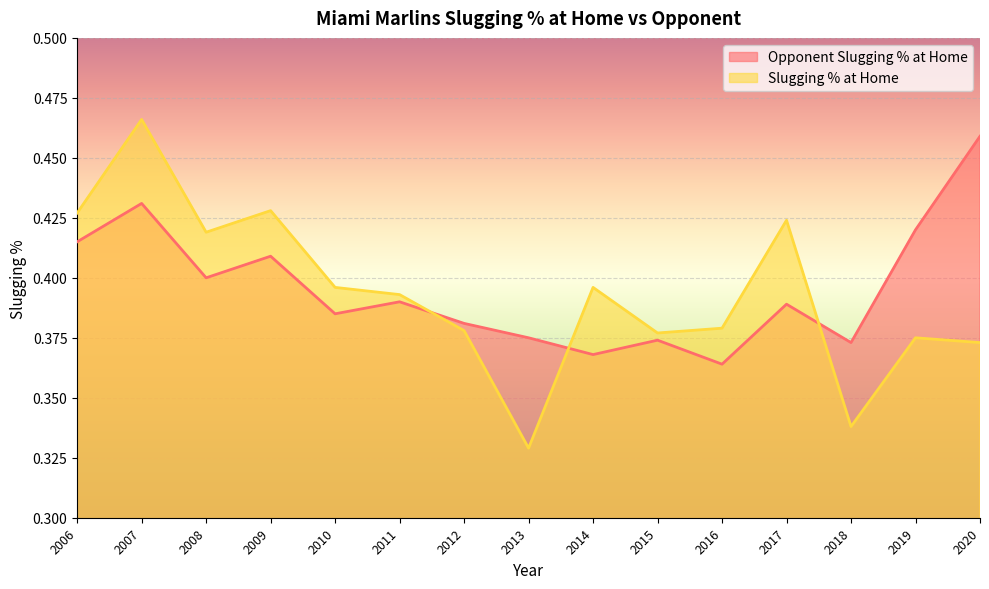

How many lines are shown in the chart?

2